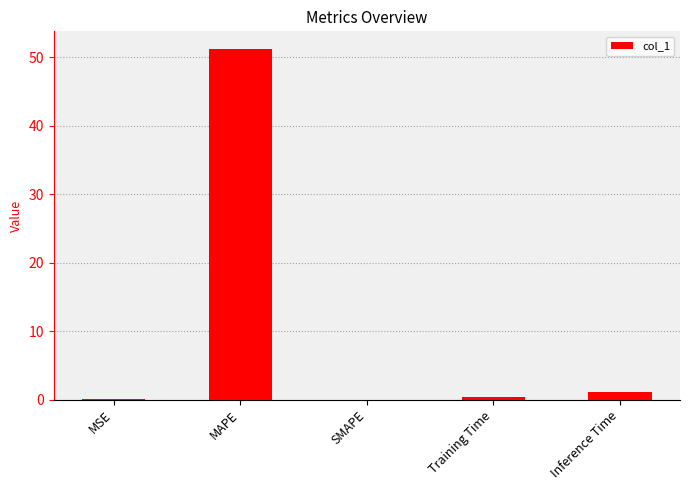

What is the change in value from SMAPE to Inference Time?

+1.1